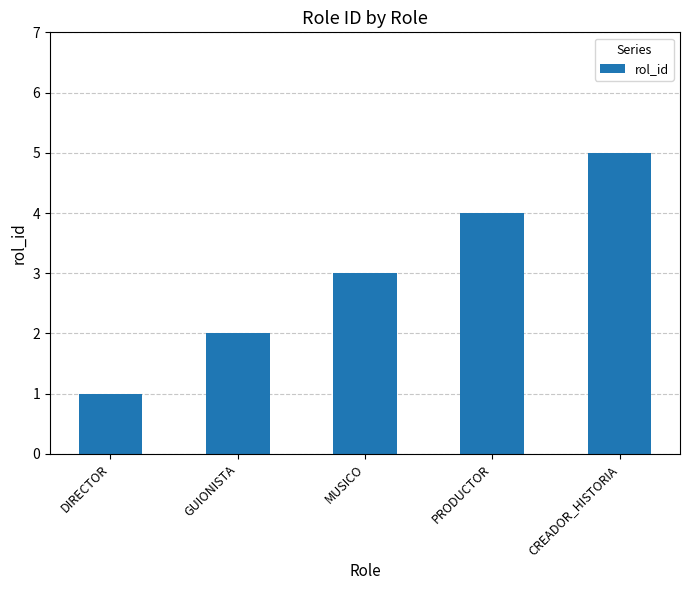

Which has a higher value, CREADOR_HISTORIA or DIRECTOR?

CREADOR_HISTORIA